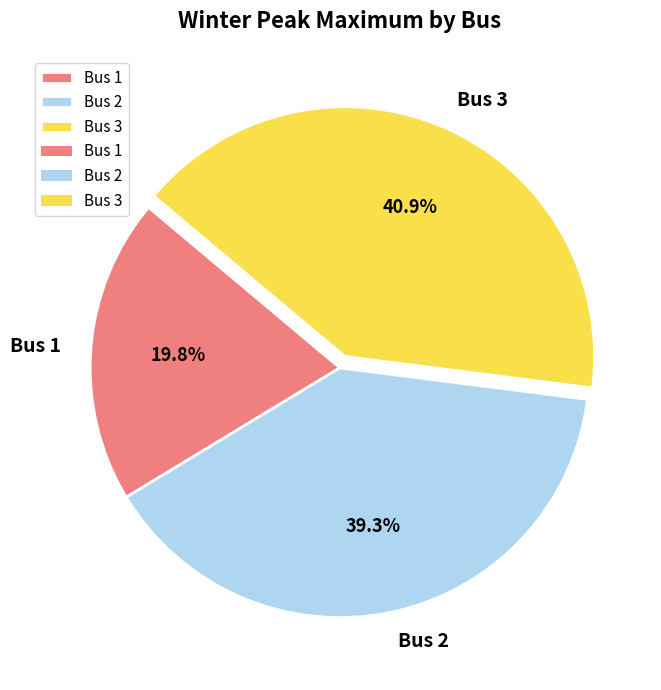

True or false: Bus 3 accounts for 34% of the total.

False